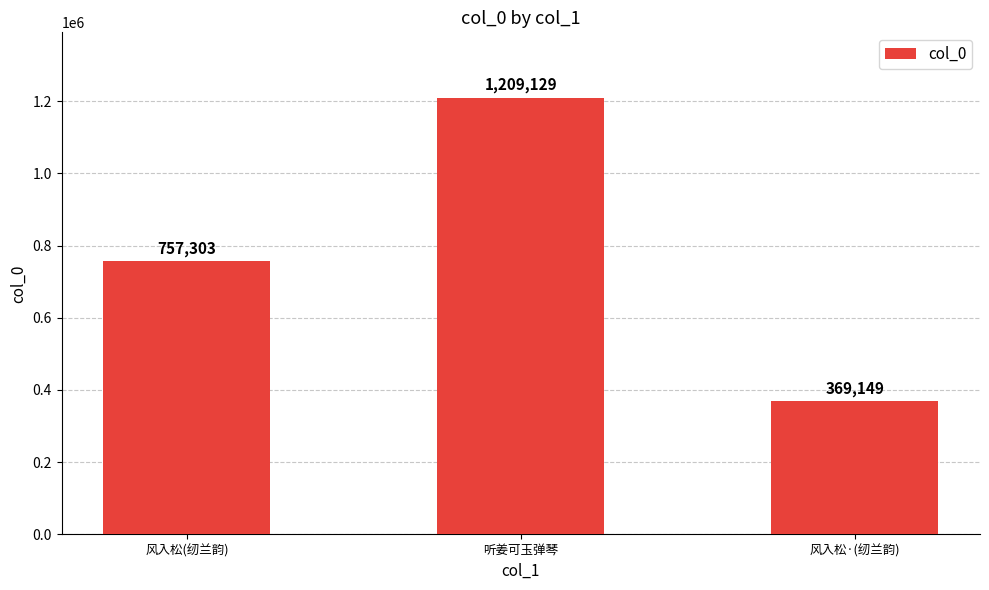

Rank the categories by value from highest to lowest.

听姜可玉弹琴, 风入松(纫兰韵), 风入松·(纫兰韵)